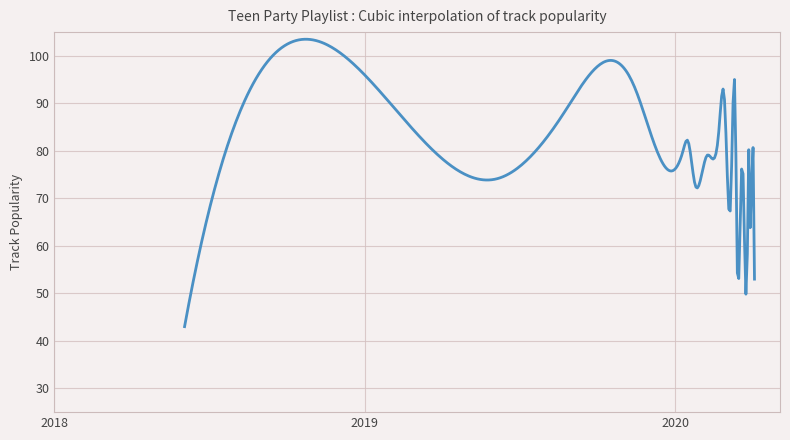

What is the smallest value displayed?

43.0